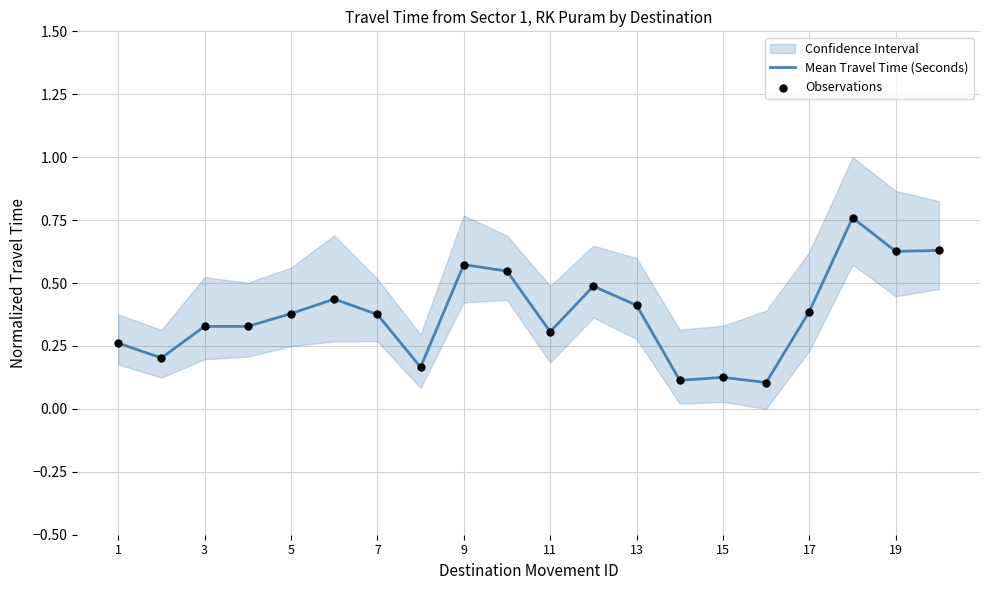

Which series has the largest total across all categories?

Mean Travel Time (Seconds)